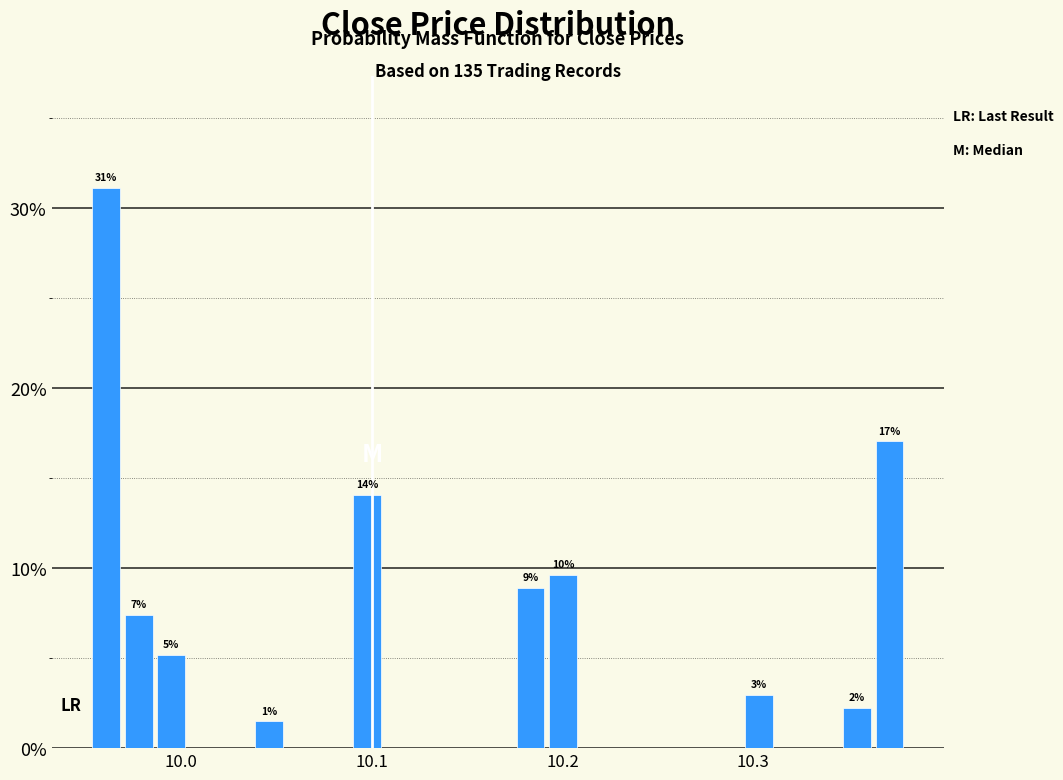

Around what value on the x-axis is the tallest bar? Give the approximate position of its centre, as read against the axis.

9.96